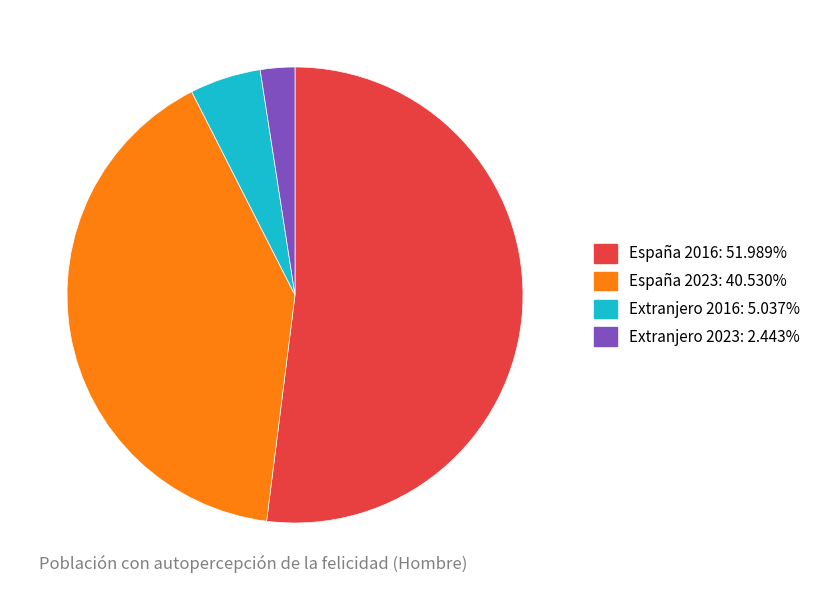

Combined, do Extranjero 2016: 5.037% and España 2023: 40.530% account for over 50%?

No